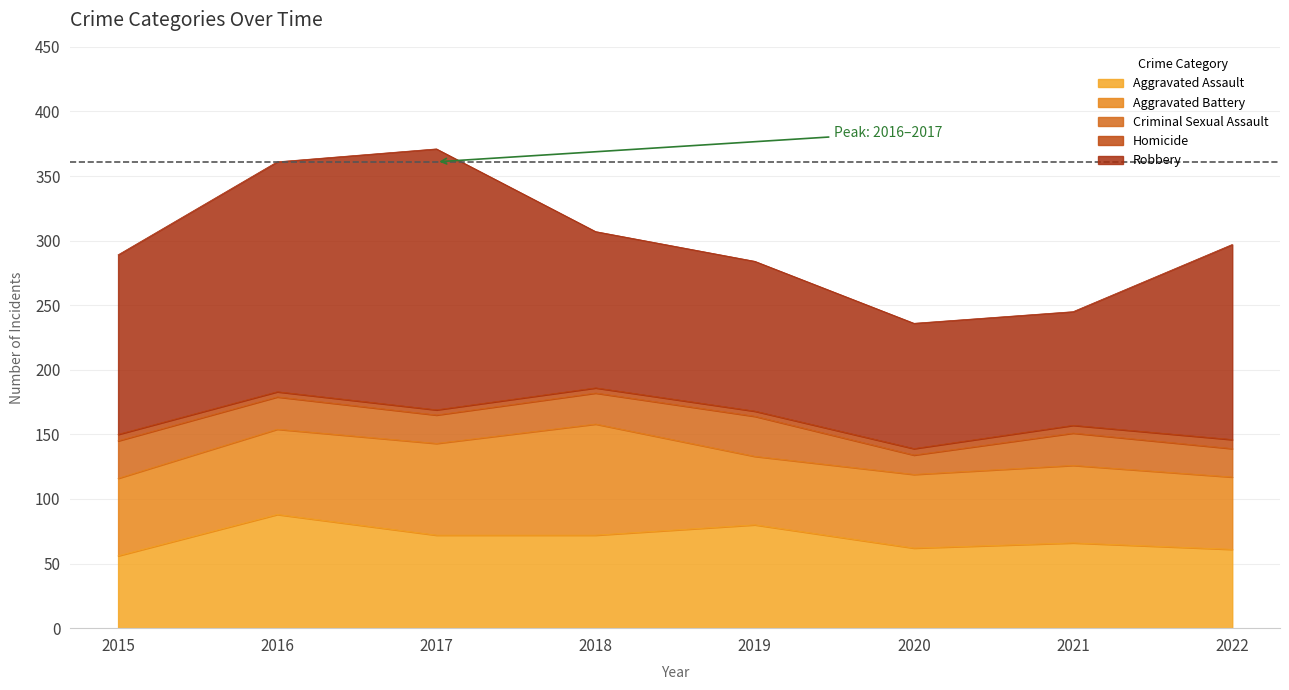

Which series has the widest spread of values?

Robbery